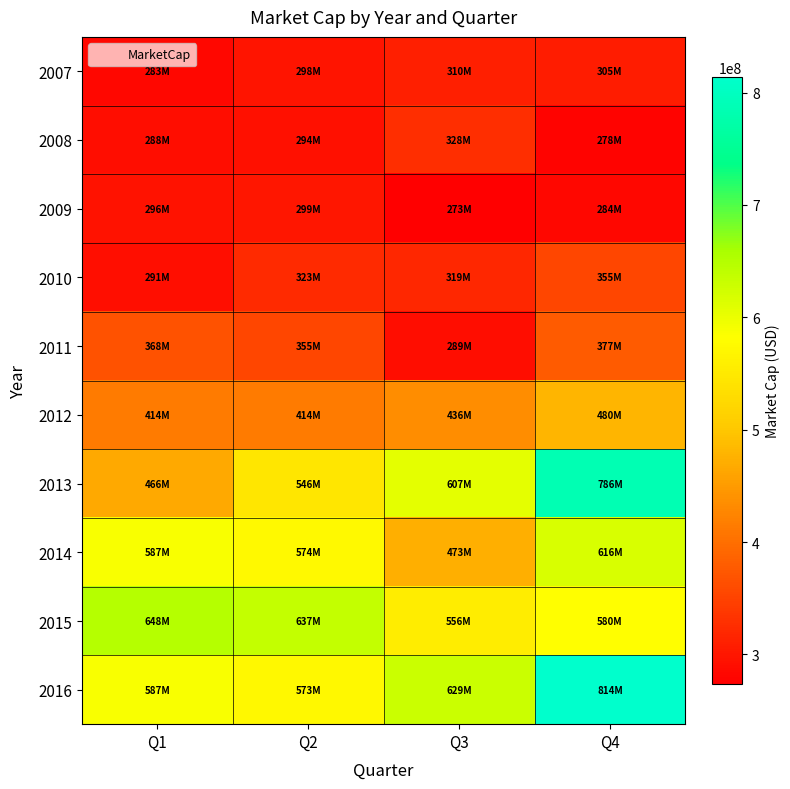

How many categories are shown in the chart?

4